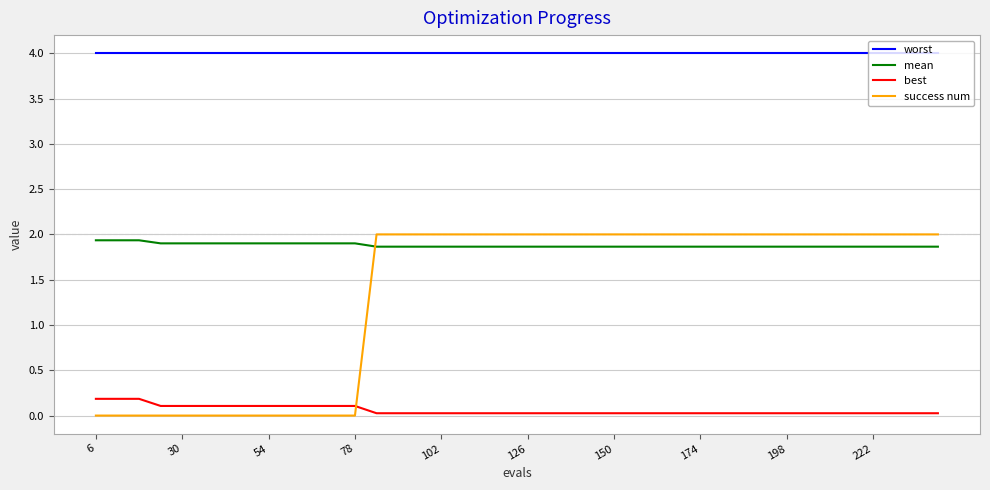

Which series ends up on top after the final intersection of mean and success num?

success num